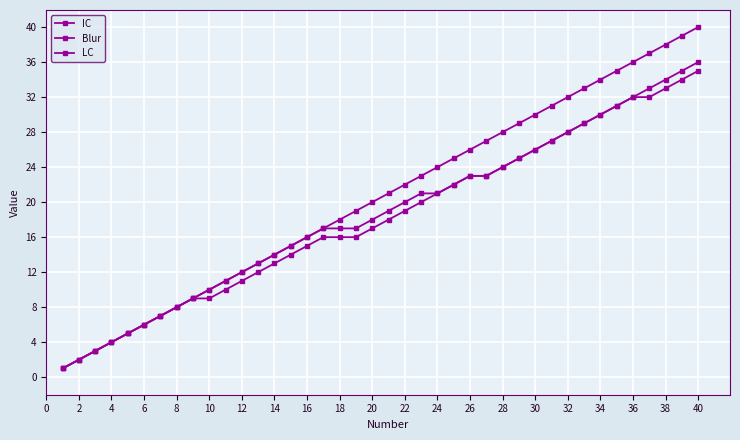

What is the sum of all Blur values?

740